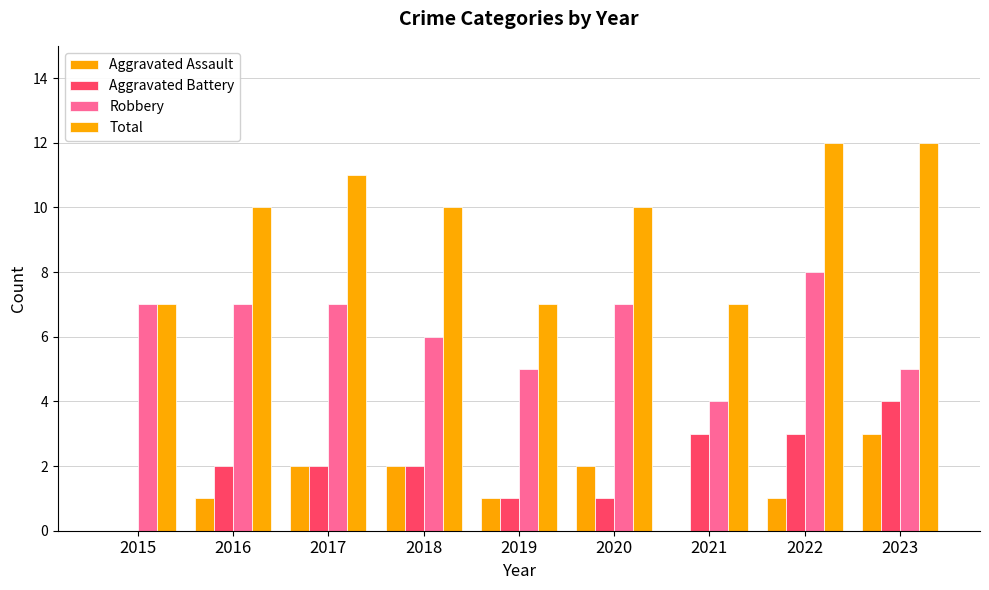

How many series are shown in this chart?

4